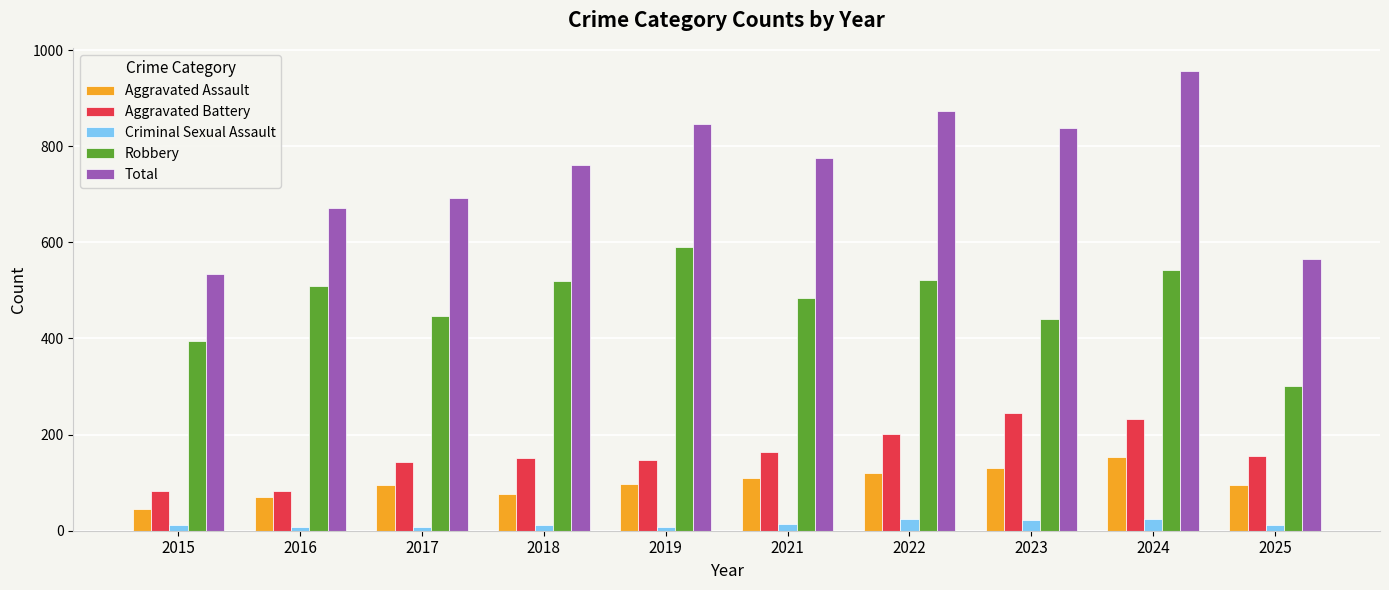

What is the difference between the maximum and minimum values in the Aggravated Assault series?

108